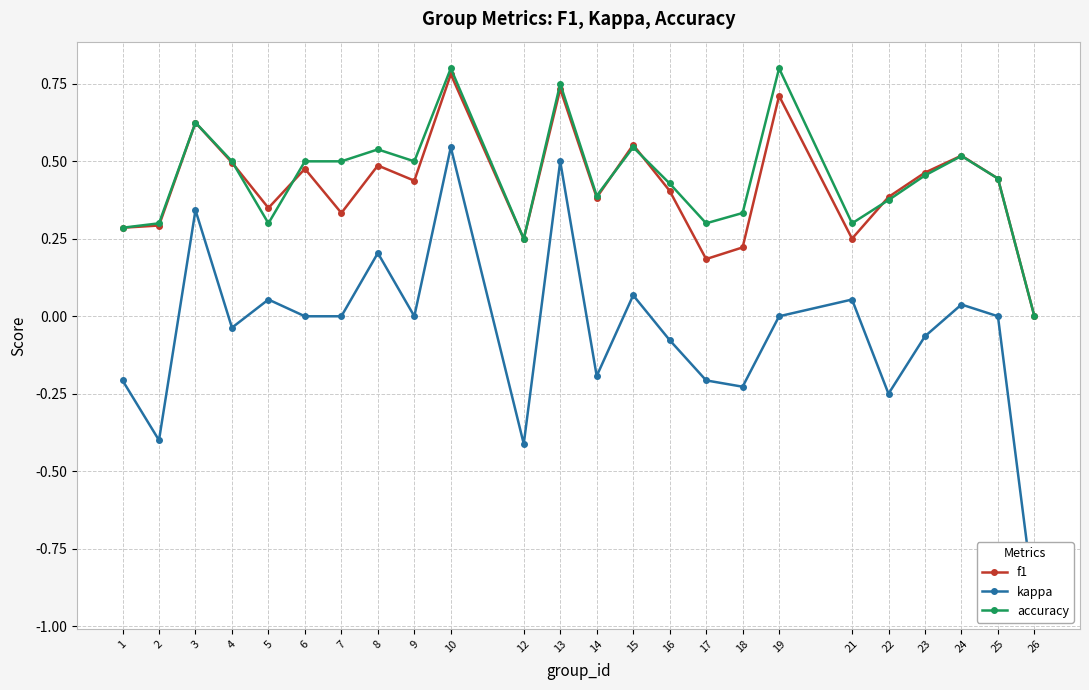

How many series are shown in this chart?

3